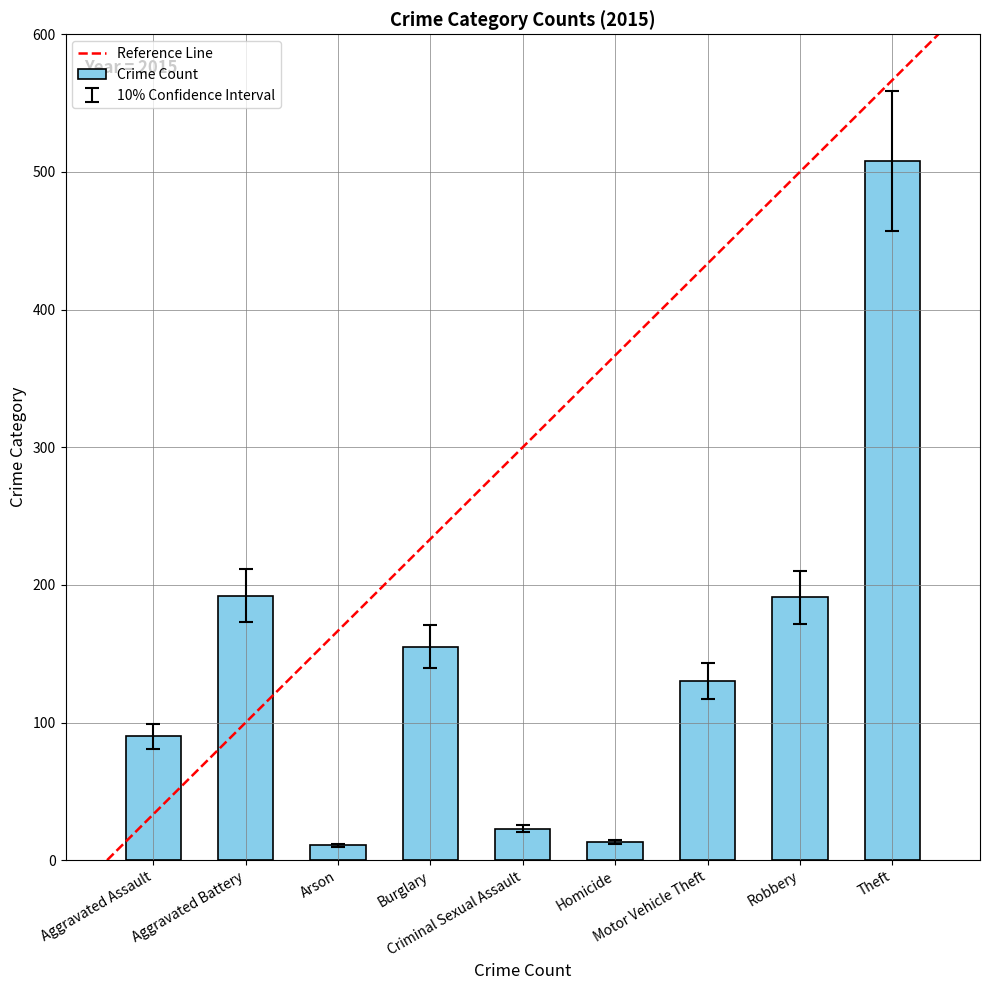

What is the maximum value shown in the chart?

508